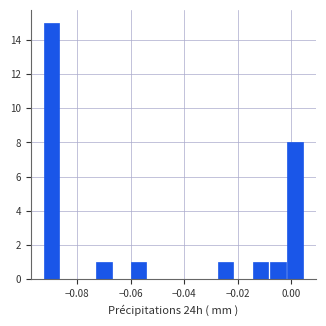

Read against the x-axis, roughly where is the centre of the tallest bar?

-0.090